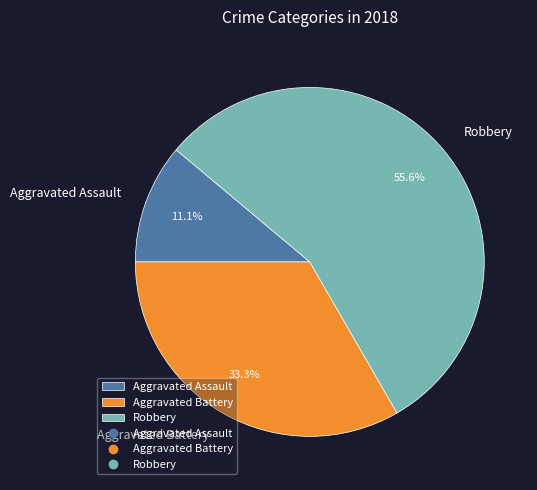

Which has a higher value, Robbery or Aggravated Assault?

Robbery